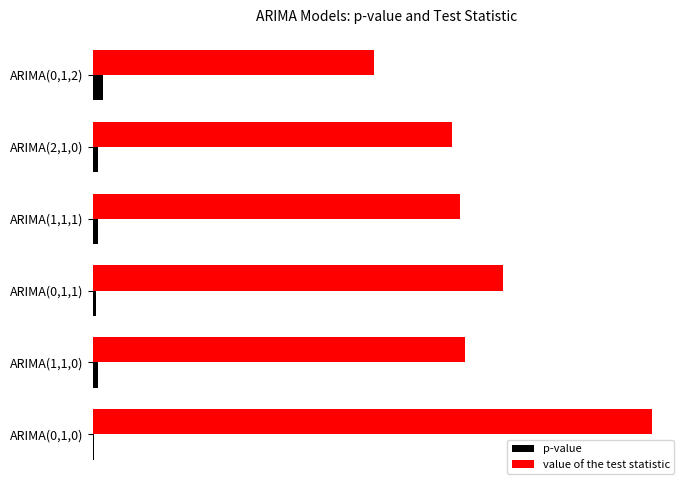

What are all the series names shown in the legend?

p-value, value of the test statistic